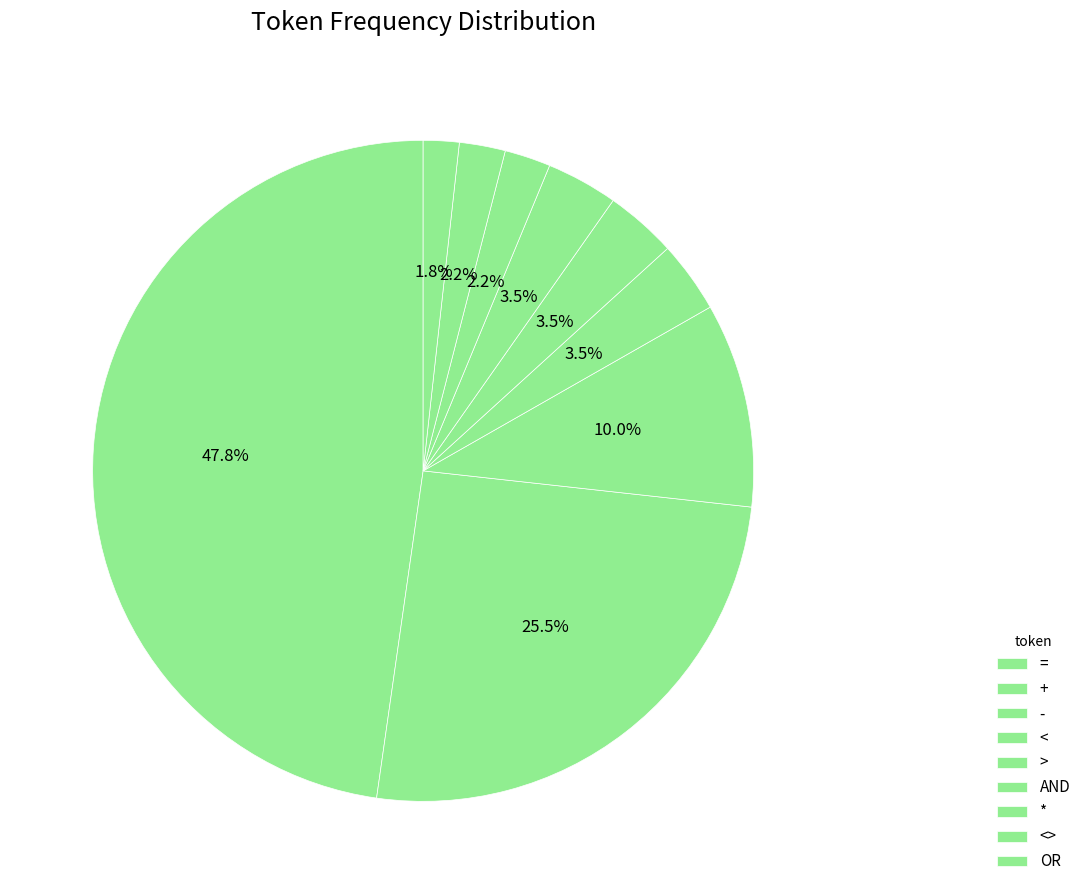

Does any single category account for the majority?

No